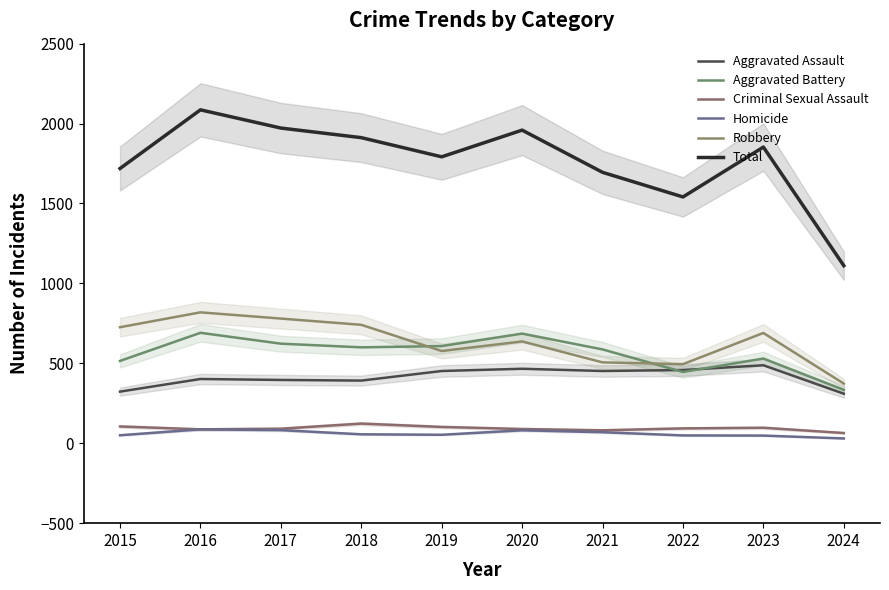

What are all the series names shown in the legend?

Aggravated Assault, Aggravated Battery, Criminal Sexual Assault, Homicide, Robbery, Total